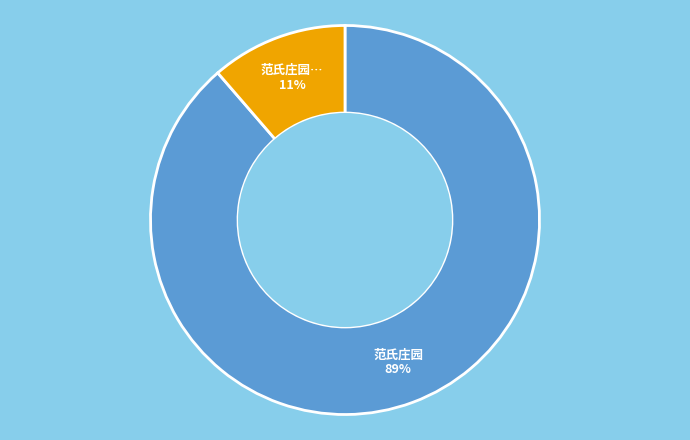

Is there a majority slice in this chart?

Yes